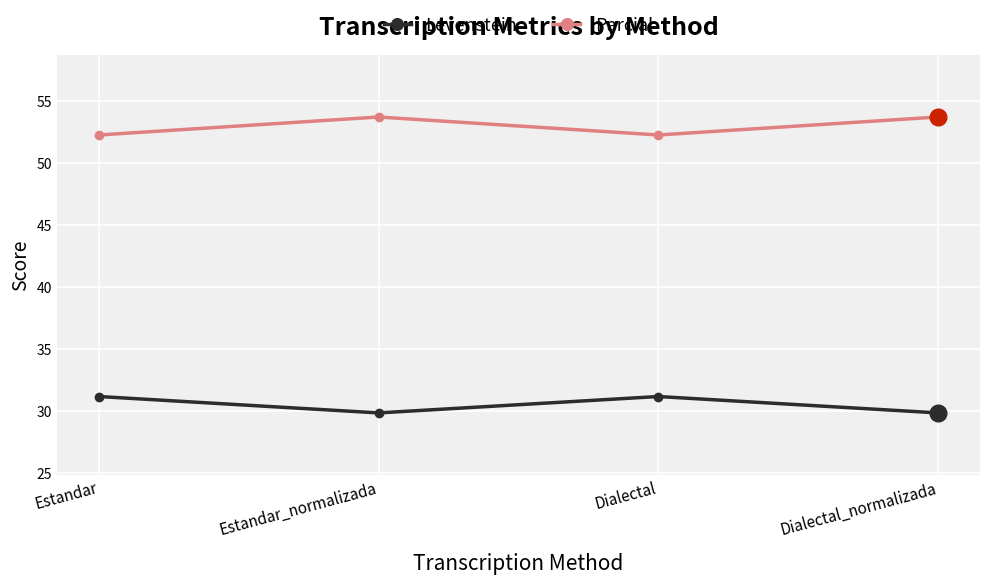

What is the difference between the maximum and minimum values in the Levenstein series?

1.3